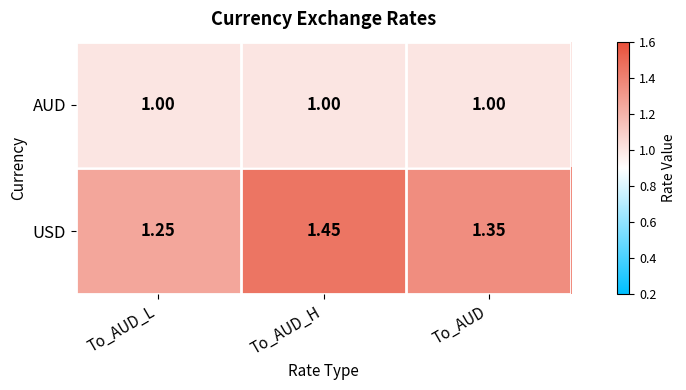

Which label corresponds to the largest value in the chart?

To_AUD_H